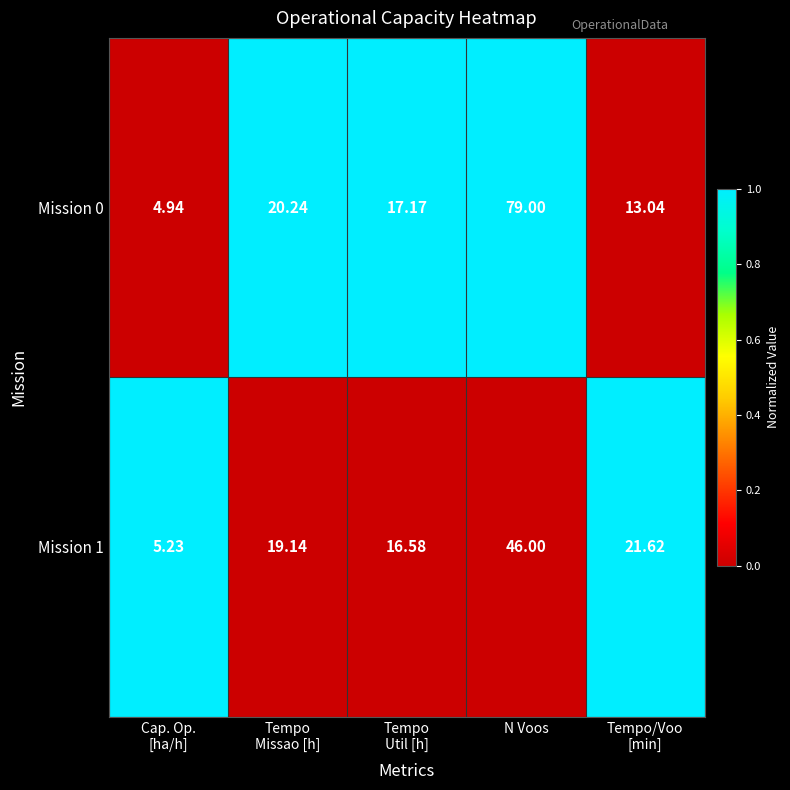

At which category is the sum across all series the highest?

N Voos